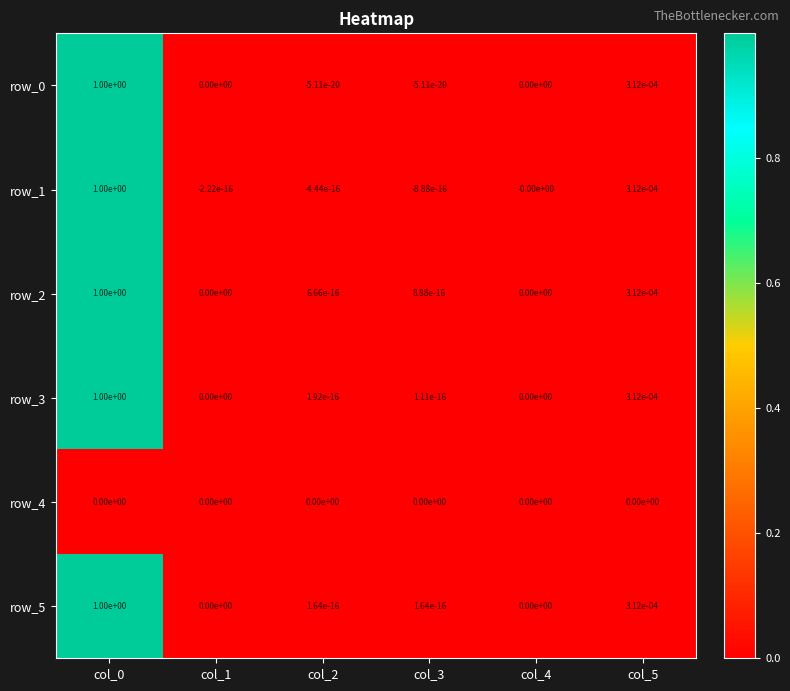

True or false: row_2 has a value of 1.0 at col_0.

True